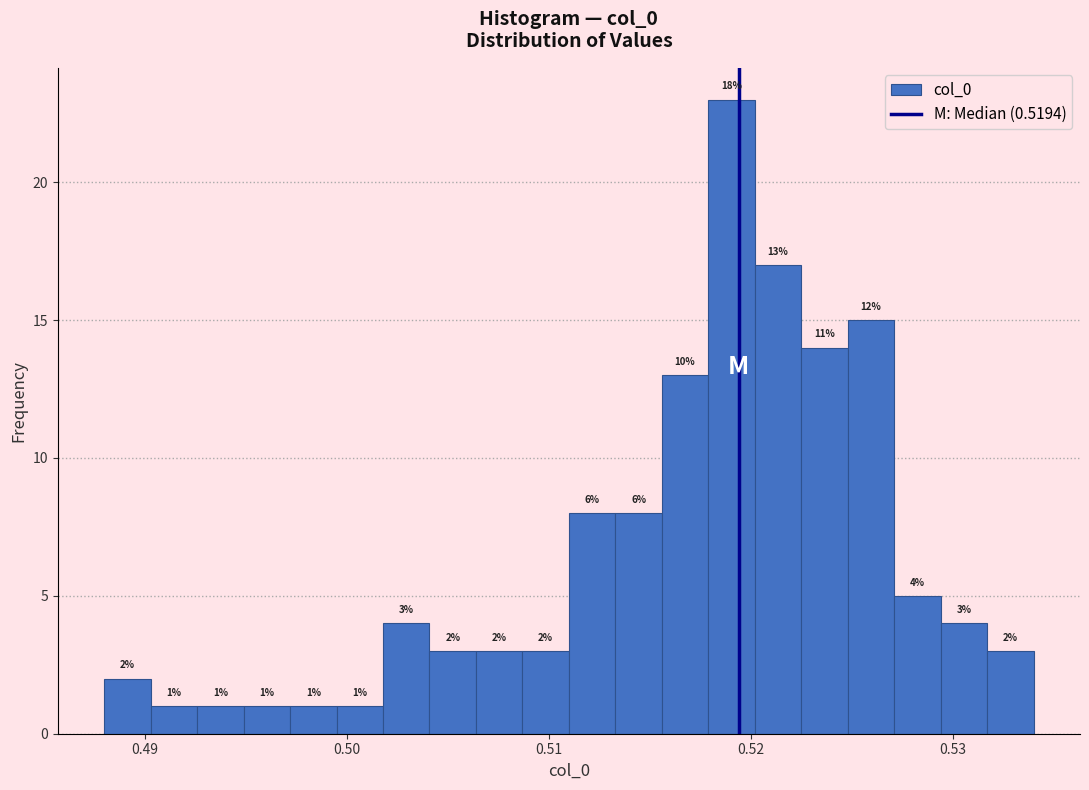

Read against the x-axis, roughly where is the centre of the tallest bar?

0.519